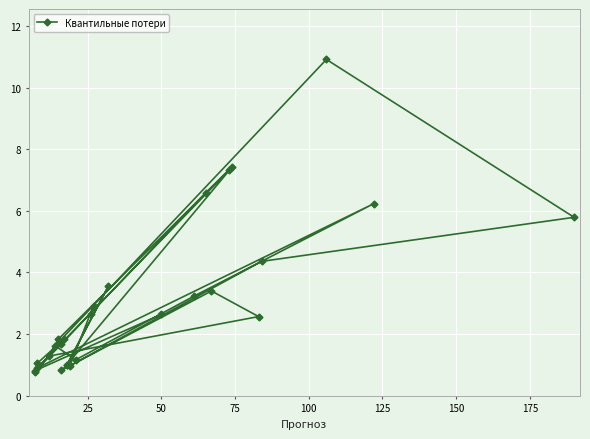

What is the average value?

3.1